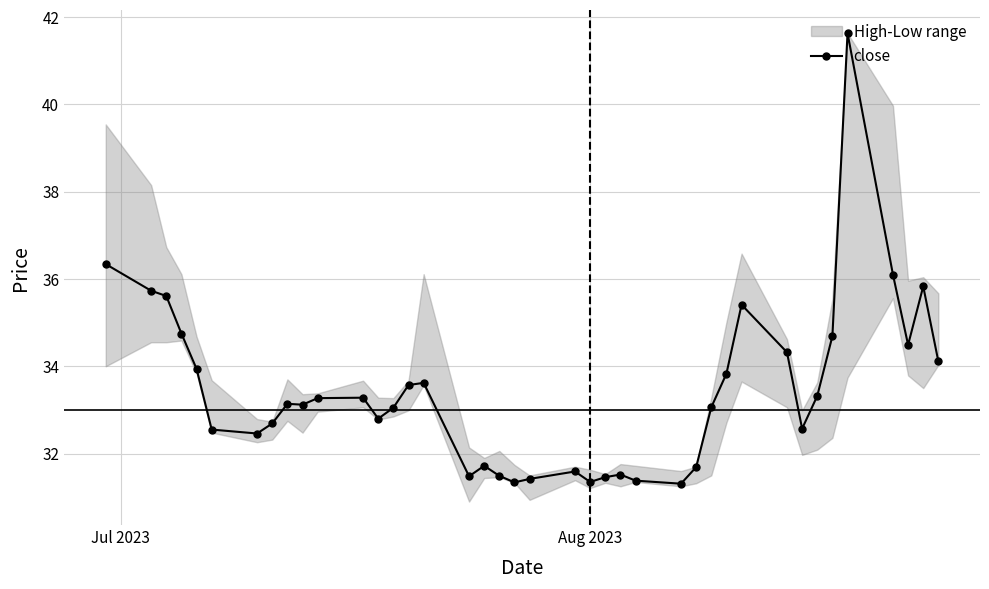

Reading left to right, list all the values displayed in this chart.

36.3	35.7	35.6	34.8	33.9	32.5	32.5	32.7	33.1	33.1	33.3	33.3	32.8	33.0	33.6	33.6	31.5	31.7	31.5	31.3	31.4	31.6	31.4	31.5	31.5	31.4	31.3	31.7	33.1	33.8	35.4	34.3	32.6	33.3	34.7	41.6	36.1	34.5	35.8	34.1